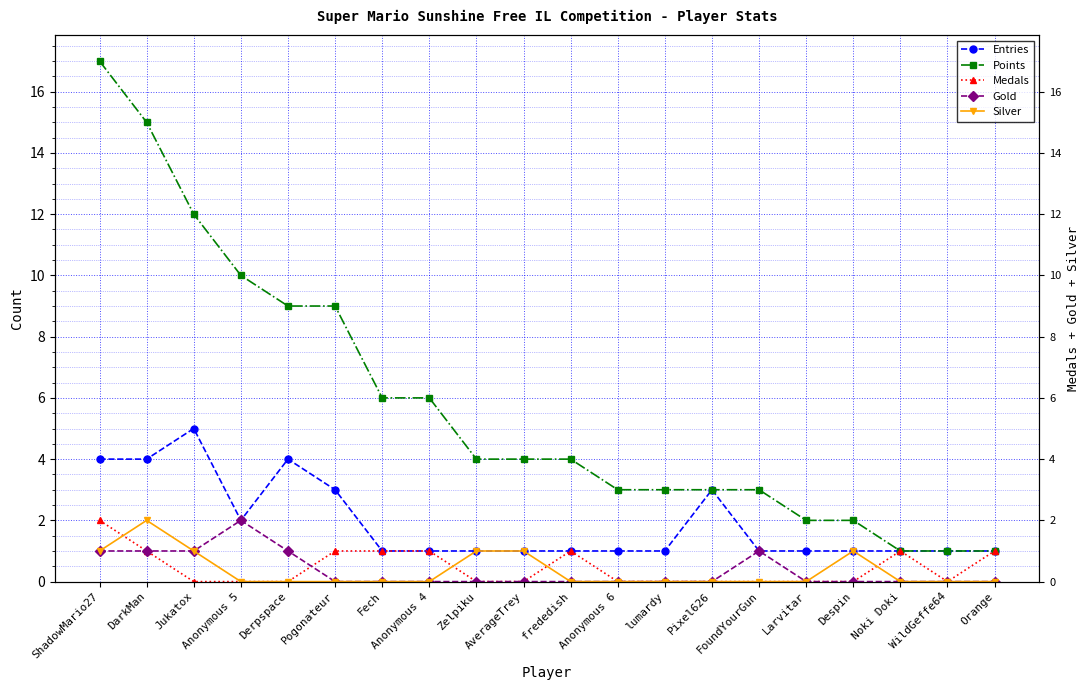

Count the number of categories in the chart.

20